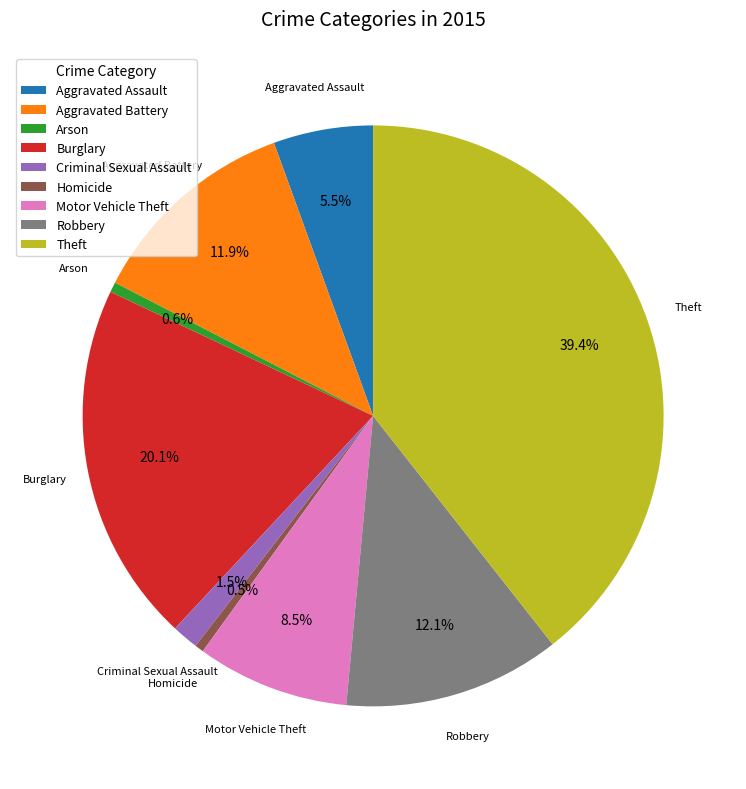

Does any single category account for the majority?

No